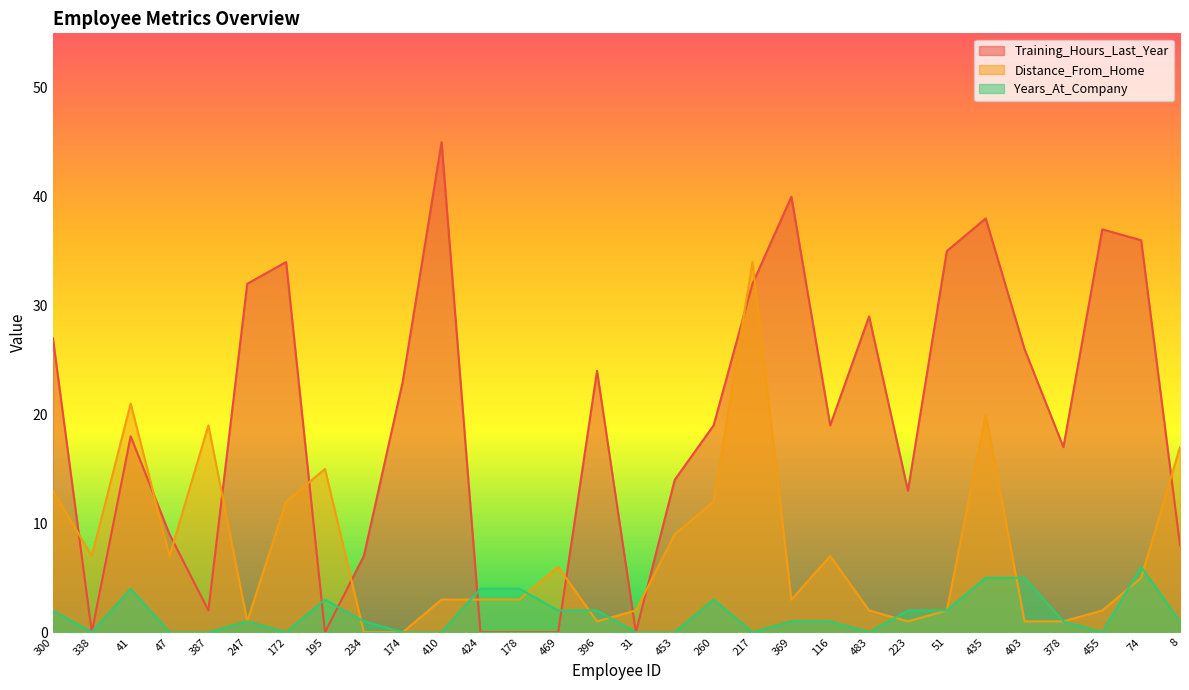

Which series has the largest total across all categories?

Training_Hours_Last_Year